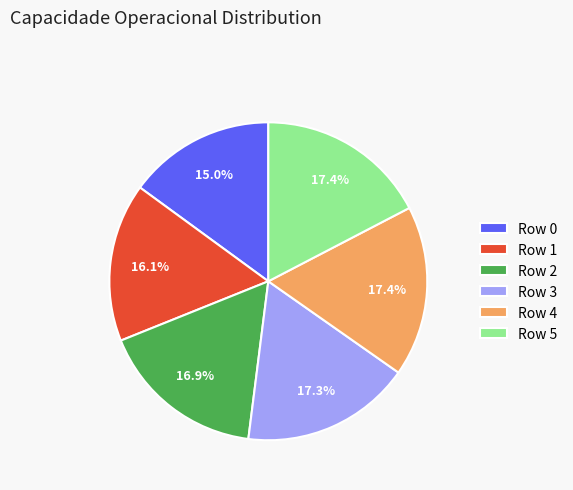

Between Row 1 and Row 5, which is larger?

Row 5